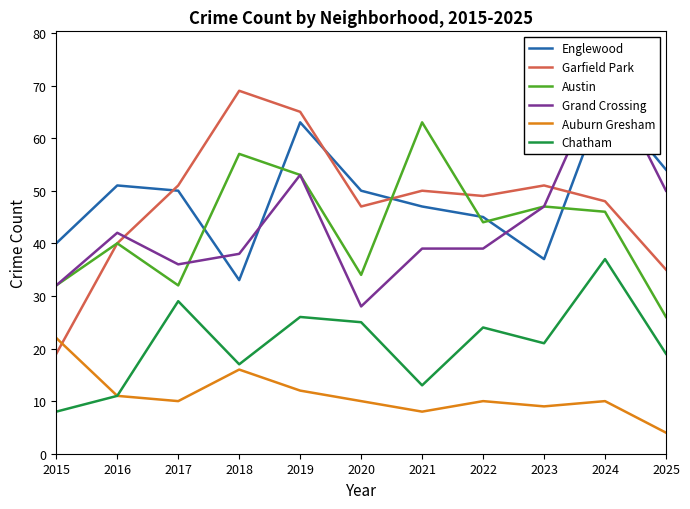

List the labels in order of Chatham value, smallest first.

2015, 2016, 2021, 2018, 2025, 2023, 2022, 2020, 2019, 2017, 2024